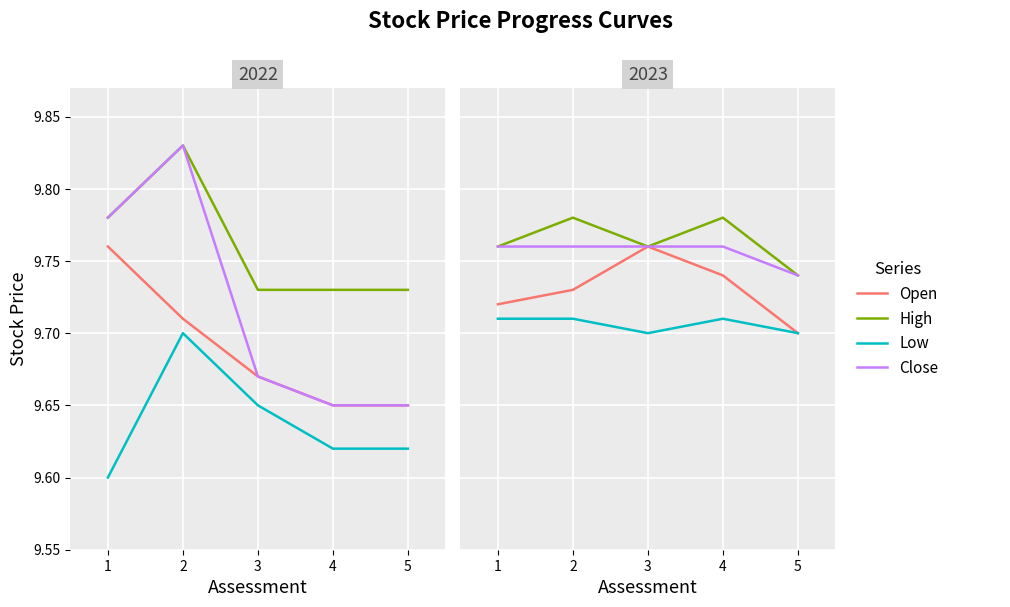

At which category does Open reach its first local peak?

3